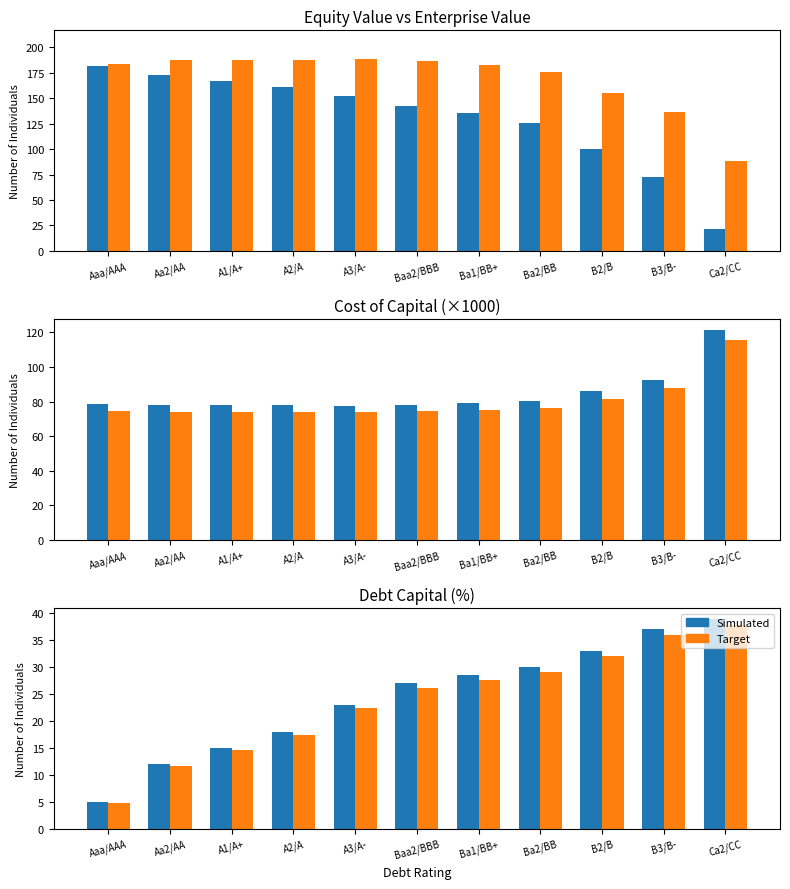

How many values in the Enterprise Value series exceed 183?

6